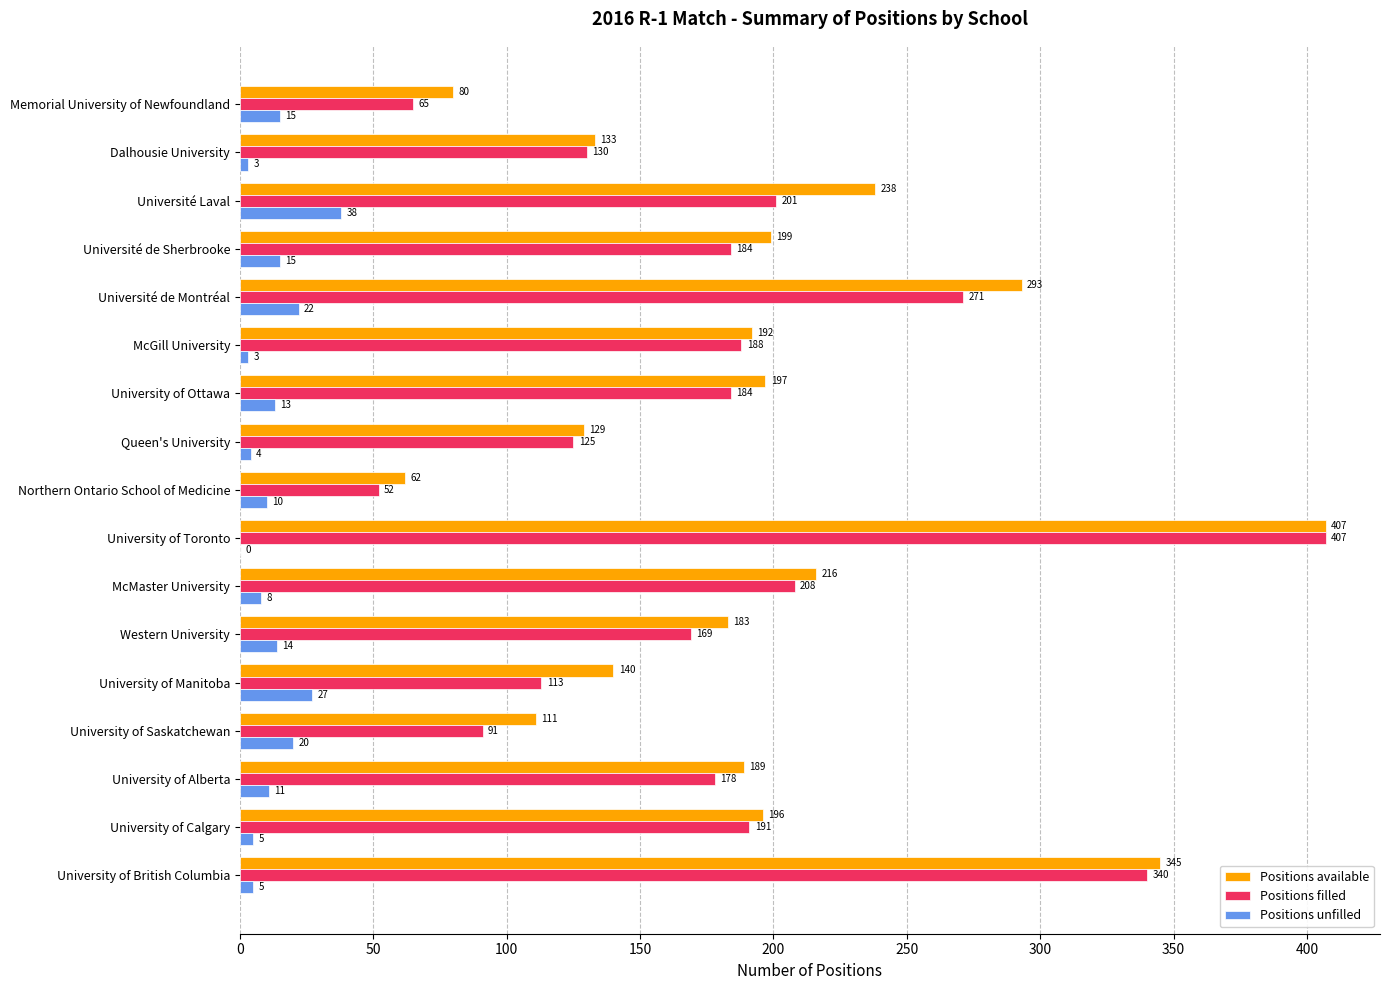

Count the number of categories in the chart.

17